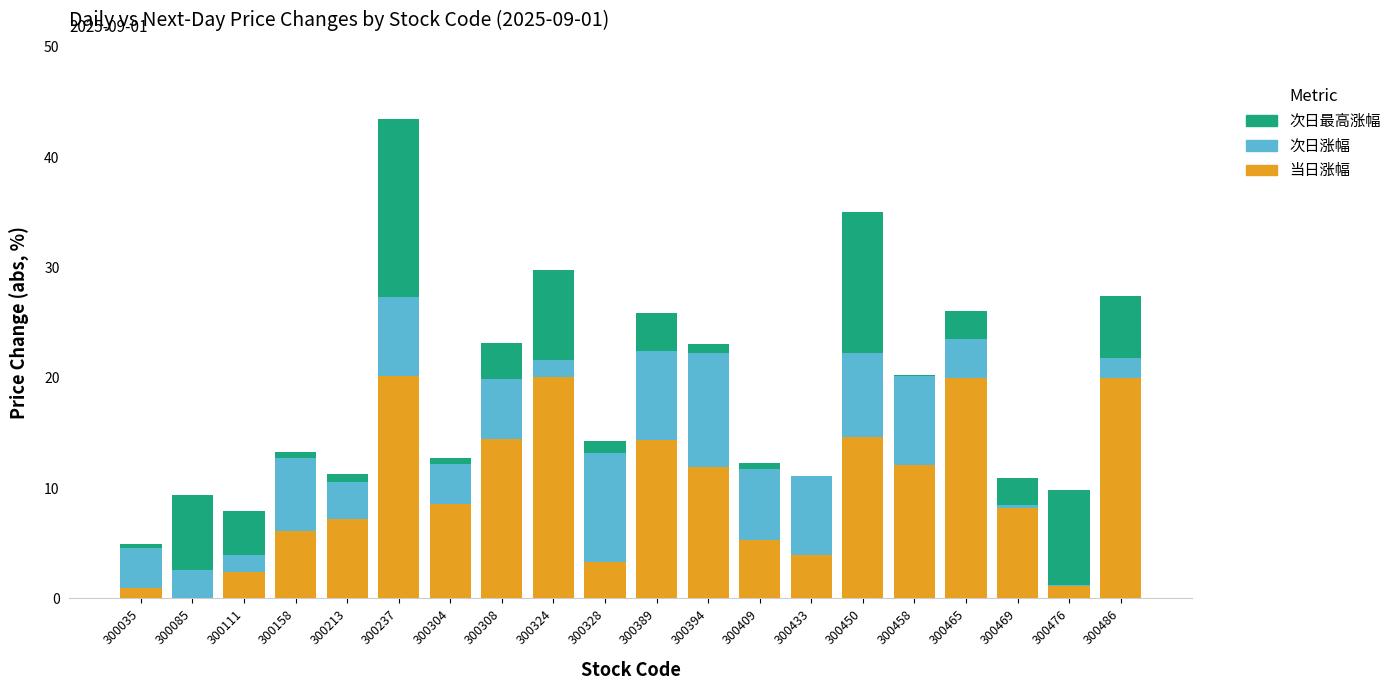

Count the number of categories in the chart.

20